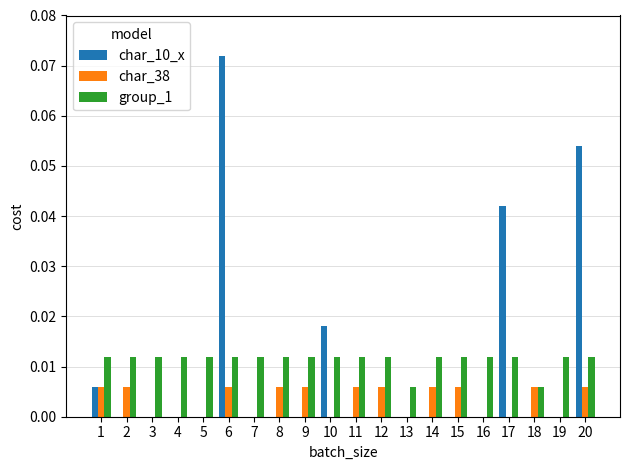

The group_1 series shows 0.0 at 3. True or false?

True